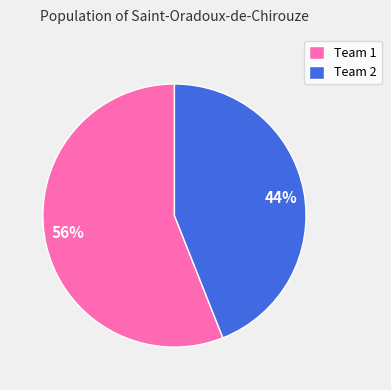

Is the sum of 44% and 56% greater than half?

Yes